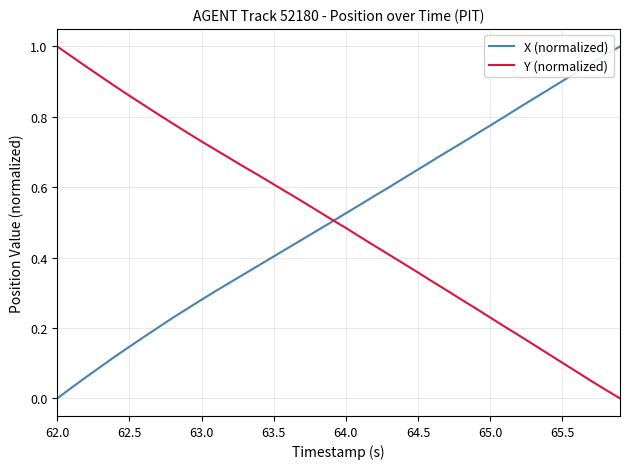

Rank the series by their average value, from lowest to highest.

Y (normalized), X (normalized)